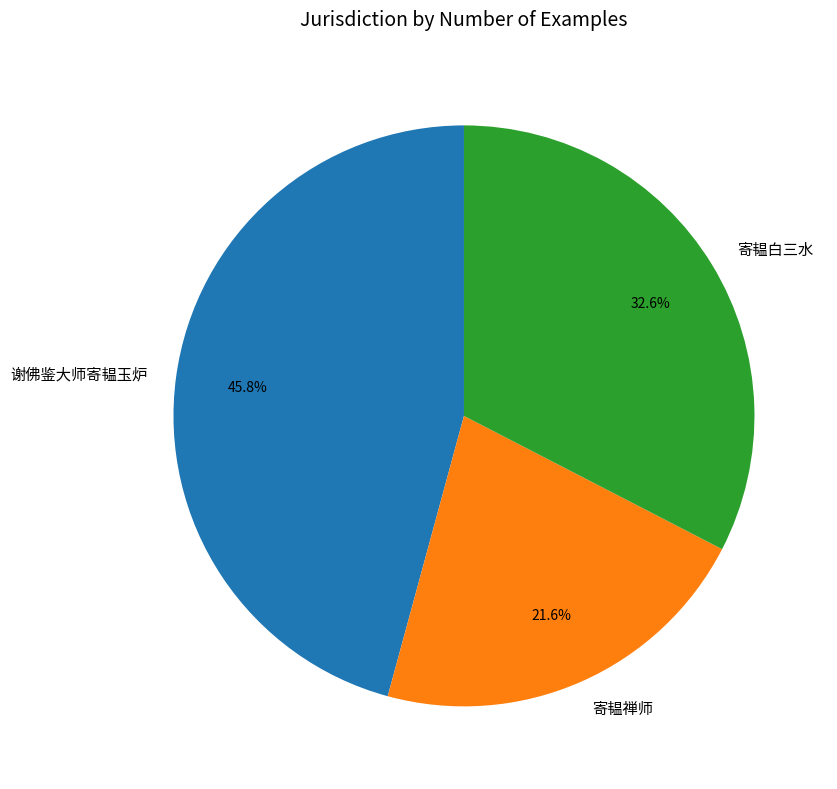

What percentage do 寄韫禅师 and 寄韫白三水 together represent?

54.2%